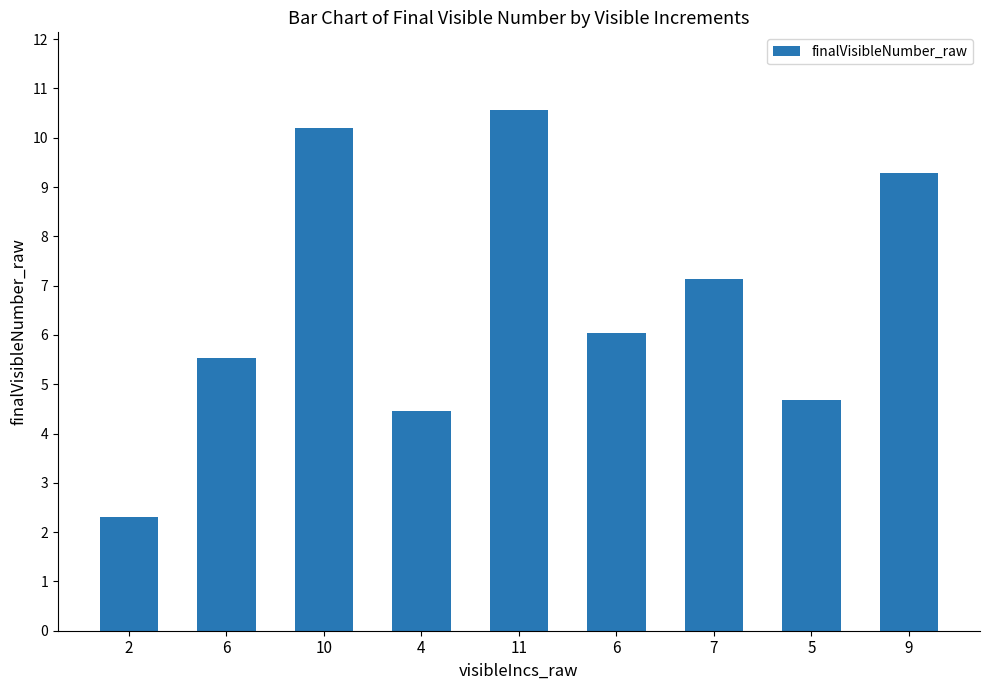

What is the value of the 5th bar from the left?

10.6